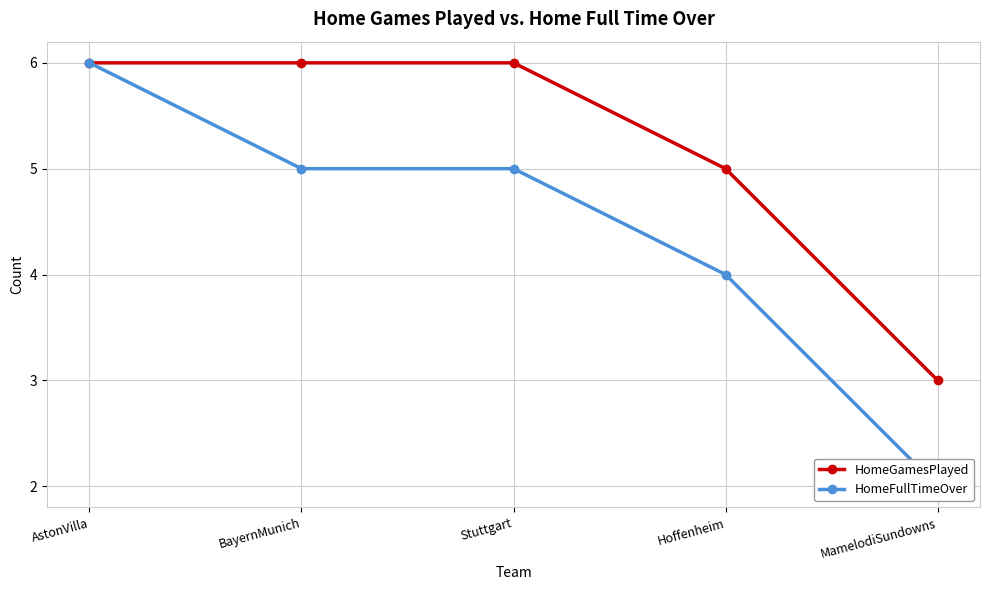

Rank the series by their average value, from highest to lowest.

HomeGamesPlayed, HomeFullTimeOver